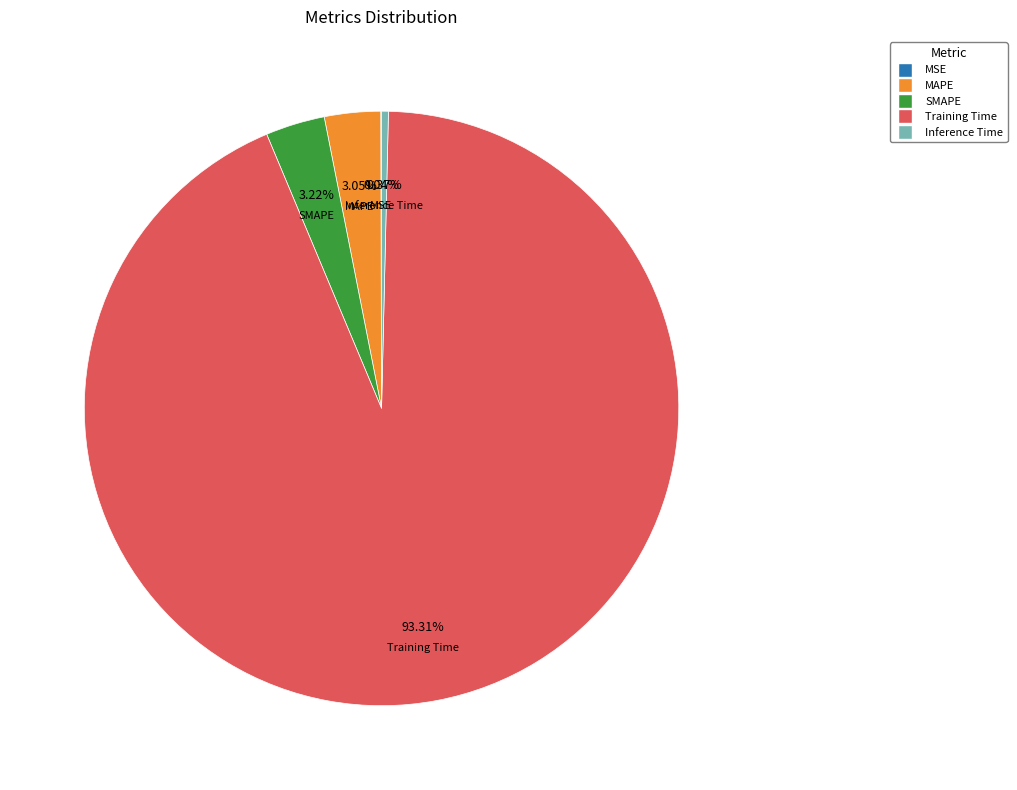

Is the sum of SMAPE and Training Time greater than half?

Yes